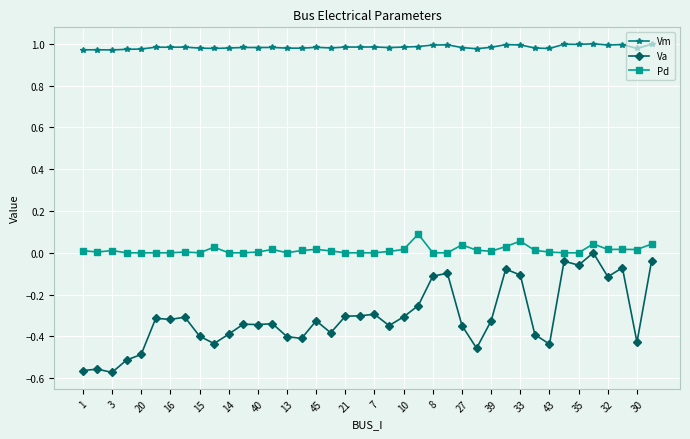

Does the chart display data point markers on the line(s)?

Yes